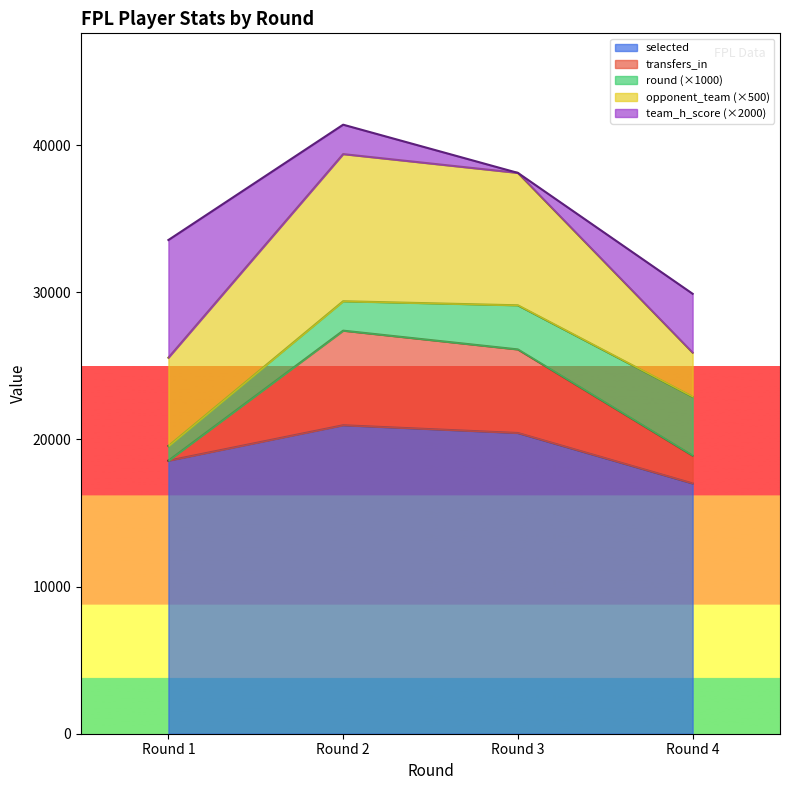

How many opponent_team values are between 33559 and 41398?

3